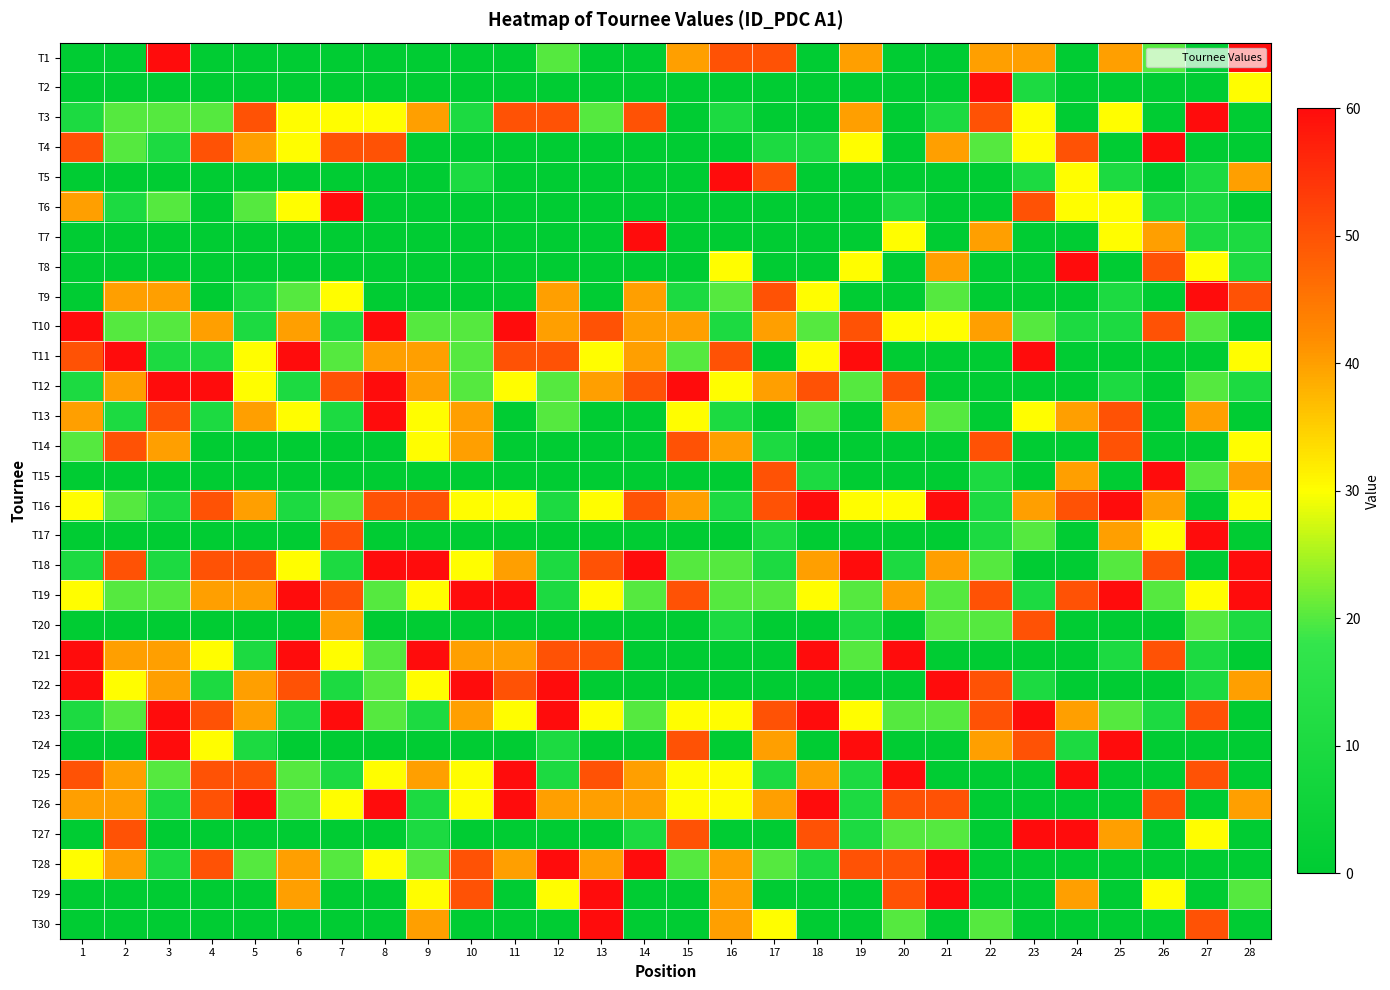

Reading right to left, list all the values displayed in this chart.

T1: 28=60	27=0	26=20	25=40	24=0	23=40	22=40	21=0	20=0	19=40	18=0	17=50	16=50	15=40	14=0	13=0	12=20	11=0	10=0	9=0	8=0	7=0	6=0	5=0	4=0	3=60	2=0	1=0
T2: 28=30	27=0	26=0	25=0	24=0	23=10	22=60	21=0	20=0	19=0	18=0	17=0	16=0	15=0	14=0	13=0	12=0	11=0	10=0	9=0	8=0	7=0	6=0	5=0	4=0	3=0	2=0	1=0
T3: 28=0	27=60	26=0	25=30	24=0	23=30	22=50	21=10	20=0	19=40	18=0	17=0	16=10	15=0	14=50	13=20	12=50	11=50	10=10	9=40	8=30	7=30	6=30	5=50	4=20	3=20	2=20	1=10
T4: 28=0	27=0	26=60	25=0	24=50	23=30	22=20	21=40	20=0	19=30	18=10	17=10	16=0	15=0	14=0	13=0	12=0	11=0	10=0	9=0	8=50	7=50	6=30	5=40	4=50	3=10	2=20	1=50
T5: 28=40	27=10	26=0	25=10	24=30	23=10	22=0	21=0	20=0	19=0	18=0	17=50	16=60	15=0	14=0	13=0	12=0	11=0	10=10	9=0	8=0	7=0	6=0	5=0	4=0	3=0	2=0	1=0
T6: 28=0	27=10	26=10	25=30	24=30	23=50	22=0	21=0	20=10	19=0	18=0	17=0	16=0	15=0	14=0	13=0	12=0	11=0	10=0	9=0	8=0	7=60	6=30	5=20	4=0	3=20	2=10	1=40
T7: 28=10	27=10	26=40	25=30	24=0	23=0	22=40	21=0	20=30	19=0	18=0	17=0	16=0	15=0	14=60	13=0	12=0	11=0	10=0	9=0	8=0	7=0	6=0	5=0	4=0	3=0	2=0	1=0
T8: 28=10	27=30	26=50	25=0	24=60	23=0	22=0	21=40	20=0	19=30	18=0	17=0	16=30	15=0	14=0	13=0	12=0	11=0	10=0	9=0	8=0	7=0	6=0	5=0	4=0	3=0	2=0	1=0
T9: 28=50	27=60	26=0	25=10	24=0	23=0	22=0	21=20	20=0	19=0	18=30	17=50	16=20	15=10	14=40	13=0	12=40	11=0	10=0	9=0	8=0	7=30	6=20	5=10	4=0	3=40	2=40	1=0
T10: 28=0	27=20	26=50	25=10	24=10	23=20	22=40	21=30	20=30	19=50	18=20	17=40	16=10	15=40	14=40	13=50	12=40	11=60	10=20	9=20	8=60	7=10	6=40	5=10	4=40	3=20	2=20	1=60
T11: 28=30	27=0	26=0	25=0	24=0	23=60	22=0	21=0	20=0	19=60	18=30	17=0	16=50	15=20	14=40	13=30	12=50	11=50	10=20	9=40	8=40	7=20	6=60	5=30	4=10	3=10	2=60	1=50
T12: 28=10	27=20	26=0	25=10	24=0	23=0	22=0	21=0	20=50	19=20	18=50	17=40	16=30	15=60	14=50	13=40	12=20	11=30	10=20	9=40	8=60	7=50	6=10	5=30	4=60	3=60	2=40	1=10
T13: 28=0	27=40	26=0	25=50	24=40	23=30	22=0	21=20	20=40	19=0	18=20	17=0	16=10	15=30	14=0	13=0	12=20	11=0	10=40	9=30	8=60	7=10	6=30	5=40	4=10	3=50	2=10	1=40
T14: 28=30	27=0	26=0	25=50	24=0	23=0	22=50	21=0	20=0	19=0	18=0	17=10	16=40	15=50	14=0	13=0	12=0	11=0	10=40	9=30	8=0	7=0	6=0	5=0	4=0	3=40	2=50	1=20
T15: 28=40	27=20	26=60	25=0	24=40	23=0	22=10	21=0	20=0	19=0	18=10	17=50	16=0	15=0	14=0	13=0	12=0	11=0	10=0	9=0	8=0	7=0	6=0	5=0	4=0	3=0	2=0	1=0
T16: 28=30	27=0	26=40	25=60	24=50	23=40	22=10	21=60	20=30	19=30	18=60	17=50	16=10	15=40	14=50	13=30	12=10	11=30	10=30	9=50	8=50	7=20	6=10	5=40	4=50	3=10	2=20	1=30
T17: 28=0	27=60	26=30	25=40	24=0	23=20	22=10	21=0	20=0	19=0	18=0	17=10	16=0	15=0	14=0	13=0	12=0	11=0	10=0	9=0	8=0	7=50	6=0	5=0	4=0	3=0	2=0	1=0
T18: 28=60	27=0	26=50	25=20	24=0	23=0	22=20	21=40	20=10	19=60	18=40	17=10	16=20	15=20	14=60	13=50	12=10	11=40	10=30	9=60	8=60	7=10	6=30	5=50	4=50	3=10	2=50	1=10
T19: 28=60	27=30	26=20	25=60	24=50	23=10	22=50	21=20	20=40	19=20	18=30	17=20	16=20	15=50	14=20	13=30	12=10	11=60	10=60	9=30	8=20	7=50	6=60	5=40	4=40	3=20	2=20	1=30
T20: 28=10	27=20	26=0	25=0	24=0	23=50	22=20	21=20	20=0	19=10	18=0	17=0	16=10	15=0	14=0	13=0	12=0	11=0	10=0	9=0	8=0	7=40	6=0	5=0	4=0	3=0	2=0	1=0
T21: 28=0	27=10	26=50	25=10	24=0	23=0	22=0	21=0	20=60	19=20	18=60	17=0	16=0	15=0	14=0	13=50	12=50	11=40	10=40	9=60	8=20	7=30	6=60	5=10	4=30	3=40	2=40	1=60
T22: 28=40	27=10	26=0	25=0	24=0	23=10	22=50	21=60	20=0	19=0	18=0	17=0	16=0	15=0	14=0	13=0	12=60	11=50	10=60	9=30	8=20	7=10	6=50	5=40	4=10	3=40	2=30	1=60
T23: 28=0	27=50	26=10	25=20	24=40	23=60	22=50	21=20	20=20	19=30	18=60	17=50	16=30	15=30	14=20	13=30	12=60	11=30	10=40	9=10	8=20	7=60	6=10	5=40	4=50	3=60	2=20	1=10
T24: 28=0	27=0	26=0	25=60	24=10	23=50	22=40	21=0	20=0	19=60	18=0	17=40	16=0	15=50	14=0	13=0	12=10	11=0	10=0	9=0	8=0	7=0	6=0	5=10	4=30	3=60	2=0	1=0
T25: 28=0	27=50	26=0	25=0	24=60	23=0	22=0	21=0	20=60	19=10	18=40	17=10	16=30	15=30	14=40	13=50	12=10	11=60	10=30	9=40	8=30	7=10	6=20	5=50	4=50	3=20	2=40	1=50
T26: 28=40	27=0	26=50	25=0	24=0	23=0	22=0	21=50	20=50	19=10	18=60	17=40	16=30	15=30	14=40	13=40	12=40	11=60	10=30	9=10	8=60	7=30	6=20	5=60	4=50	3=10	2=40	1=40
T27: 28=0	27=30	26=0	25=40	24=60	23=60	22=0	21=20	20=20	19=10	18=50	17=0	16=0	15=50	14=10	13=0	12=0	11=0	10=0	9=10	8=0	7=0	6=0	5=0	4=0	3=0	2=50	1=0
T28: 28=0	27=0	26=0	25=0	24=0	23=0	22=0	21=60	20=50	19=50	18=10	17=20	16=40	15=20	14=60	13=40	12=60	11=40	10=50	9=20	8=30	7=20	6=40	5=20	4=50	3=10	2=40	1=30
T29: 28=20	27=0	26=30	25=0	24=40	23=0	22=0	21=60	20=50	19=0	18=0	17=0	16=40	15=0	14=0	13=60	12=30	11=0	10=50	9=30	8=0	7=0	6=40	5=0	4=0	3=0	2=0	1=0
T30: 28=0	27=50	26=0	25=0	24=0	23=0	22=20	21=0	20=20	19=0	18=0	17=30	16=40	15=0	14=0	13=60	12=0	11=0	10=0	9=40	8=0	7=0	6=0	5=0	4=0	3=0	2=0	1=0